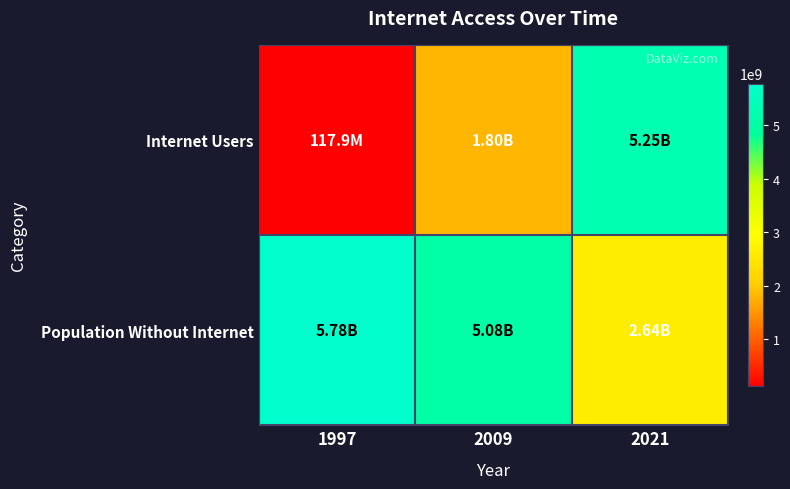

Reading left to right, extract all data points from this chart.

Internet Users: 1997=117900000	2009=1802300000	2021=5251720000
Population Without Internet: 1997=5778177736	2009=5083190816	2021=2636688686